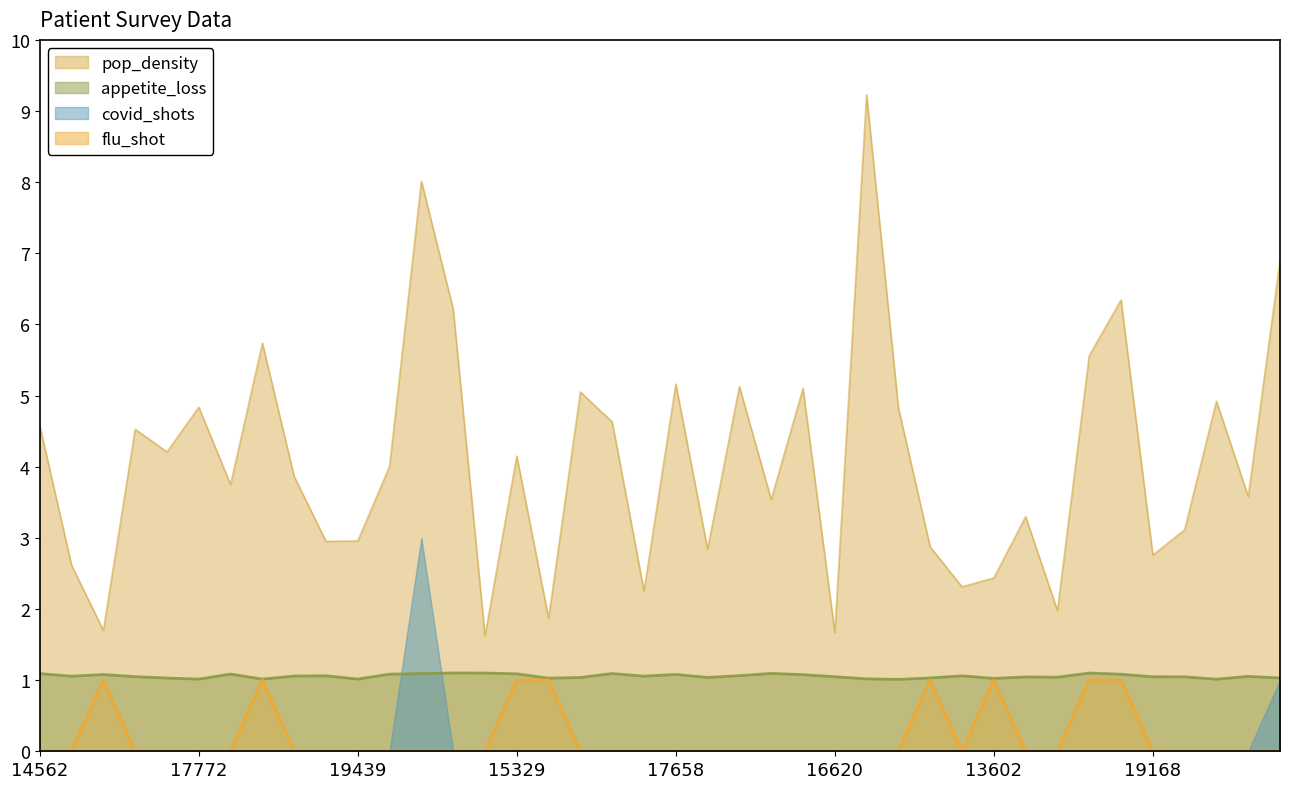

True or false: flu_shot and pop_density cross at least once.

False